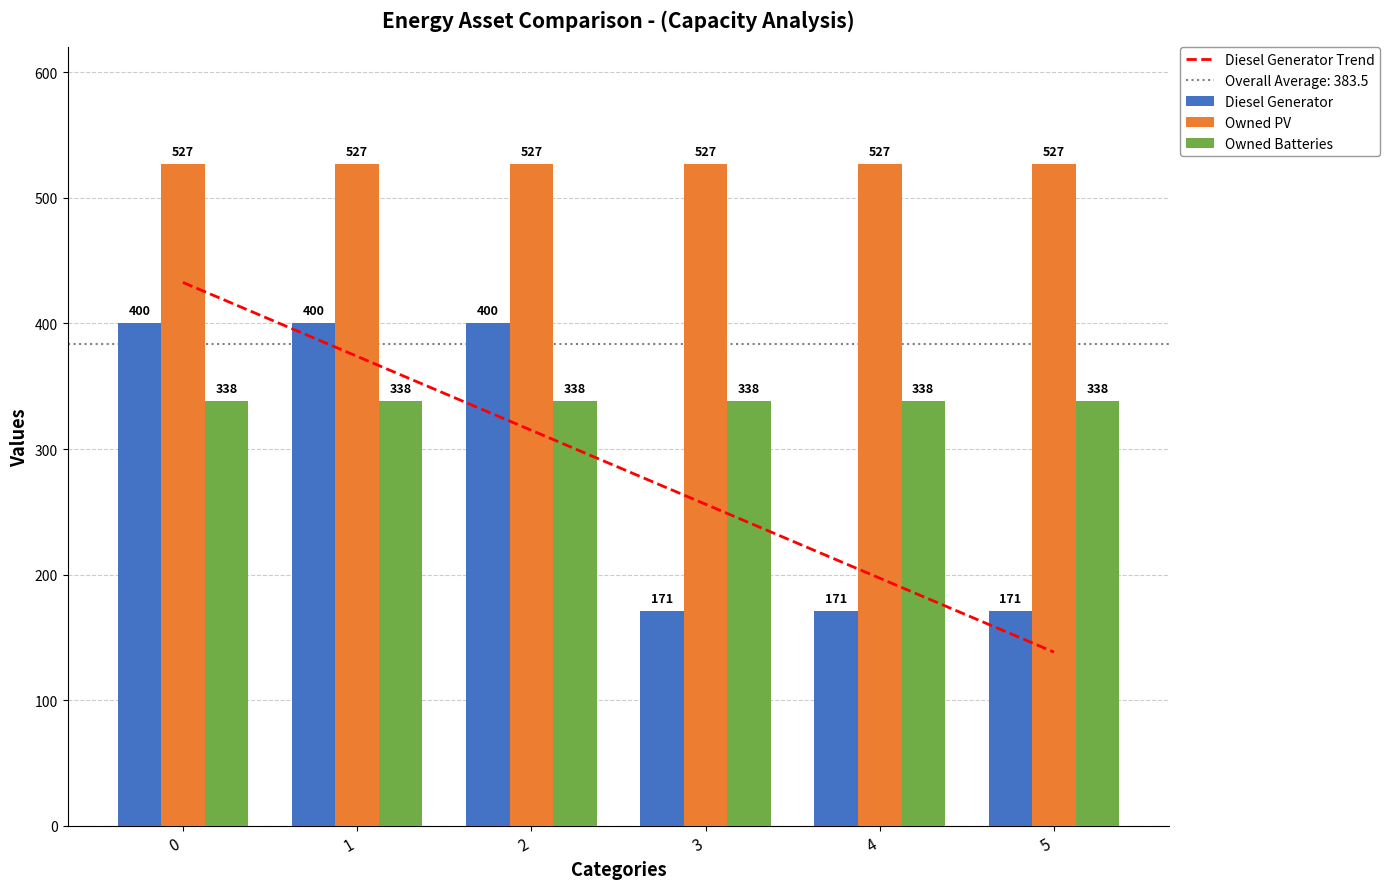

Which series has the widest spread of values?

Diesel Generator Trend